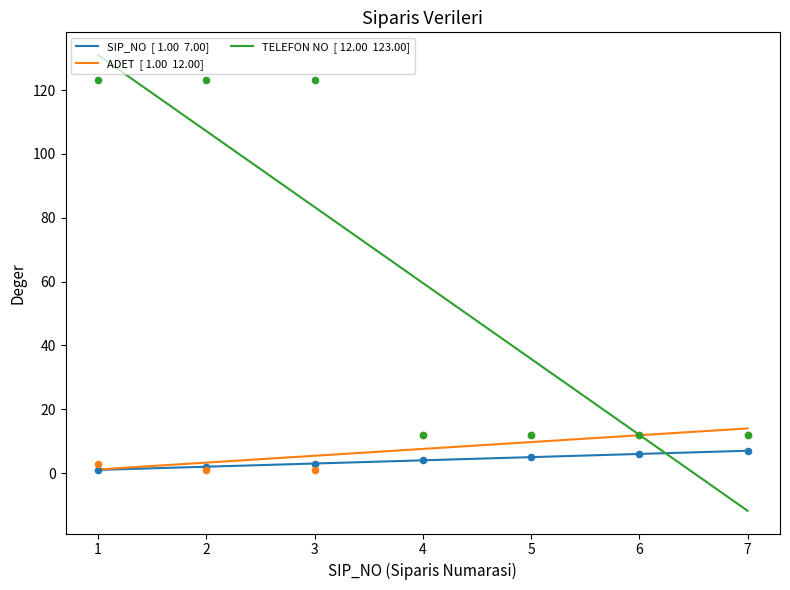

Is the value of ADET  [ 1.00  12.00] at 5 greater than the value of SIP_NO  [ 1.00  7.00] at 4?

Yes